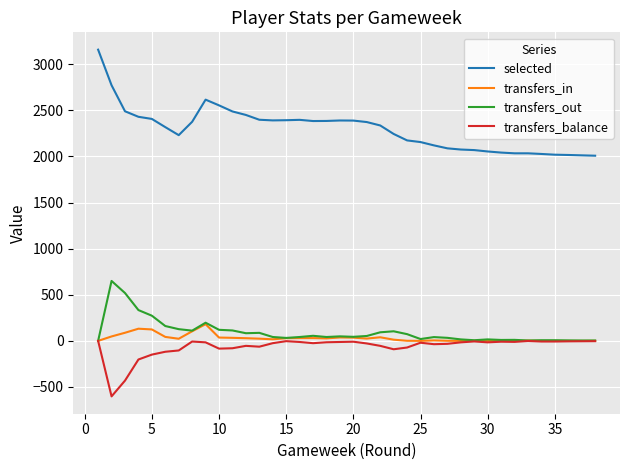

List the series in order of their peak value, lowest first.

transfers_balance, transfers_in, transfers_out, selected